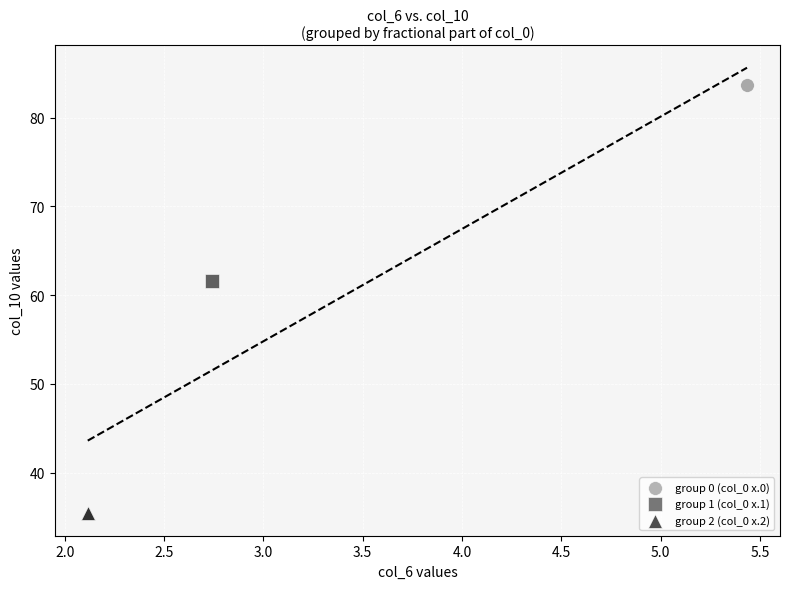

Which series contains the highest Y value?

group 0 (col_0 x.0)